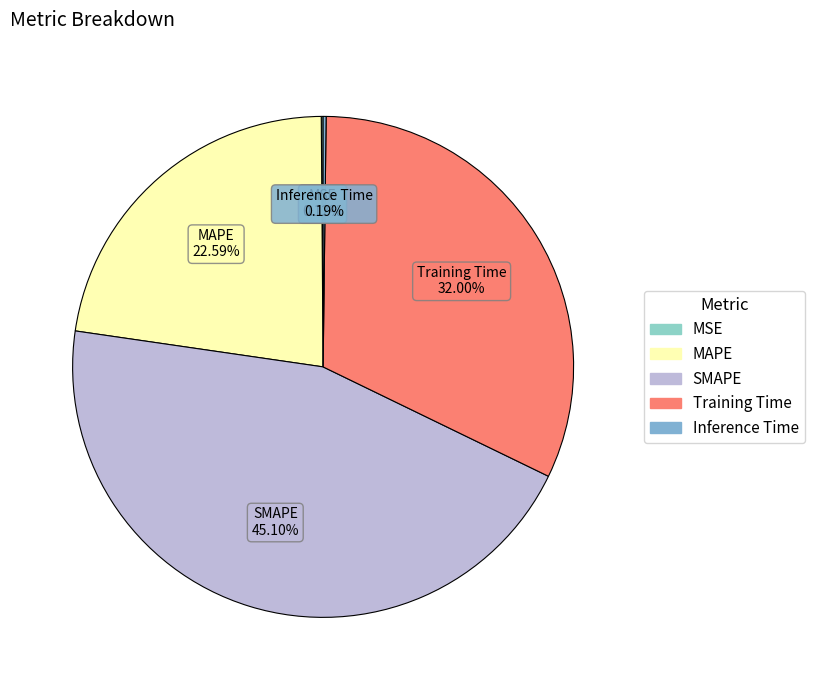

To the nearest percent, what is the difference between the largest and smallest slice percentages?

45%